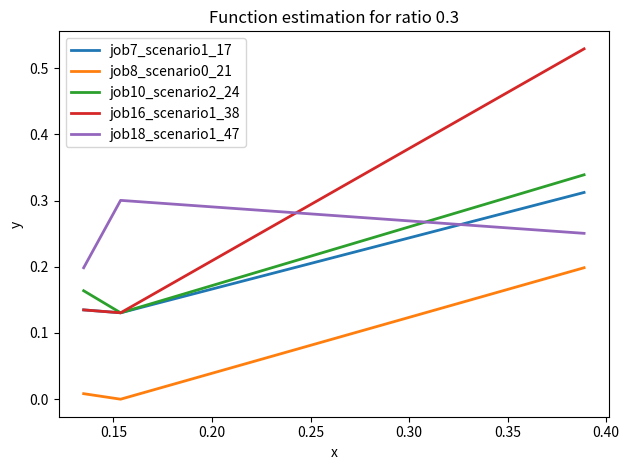

Which series has the largest range (max minus min)?

job16_scenario1_38